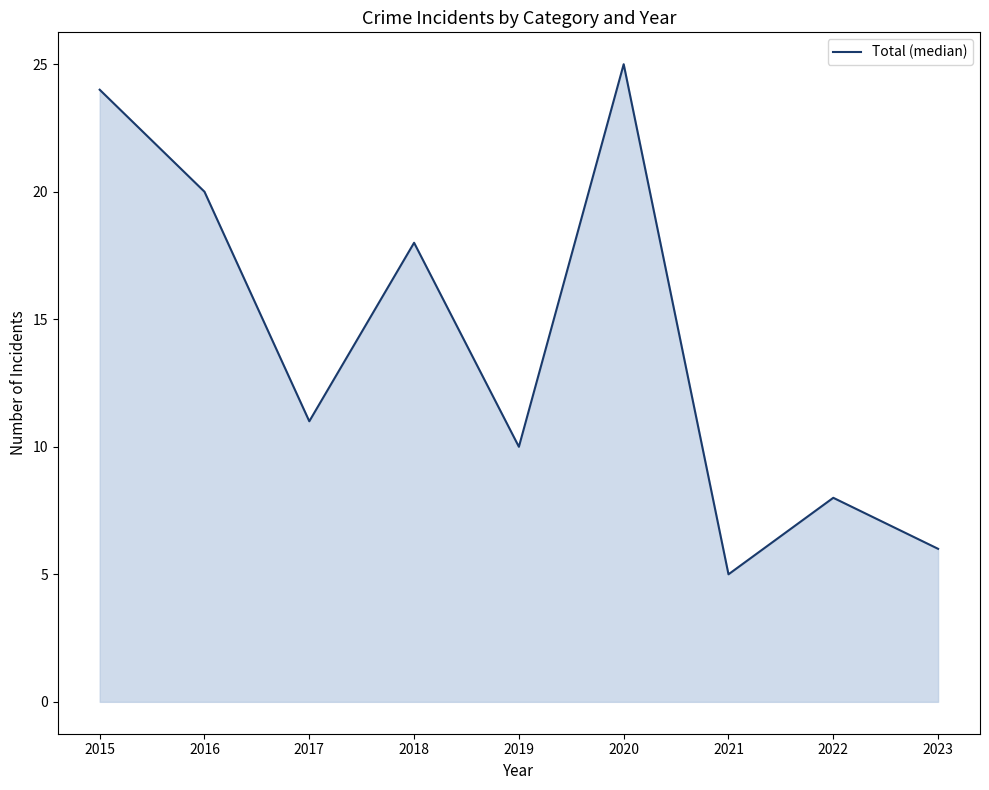

What is the change in value from 2018 to 2019?

-8